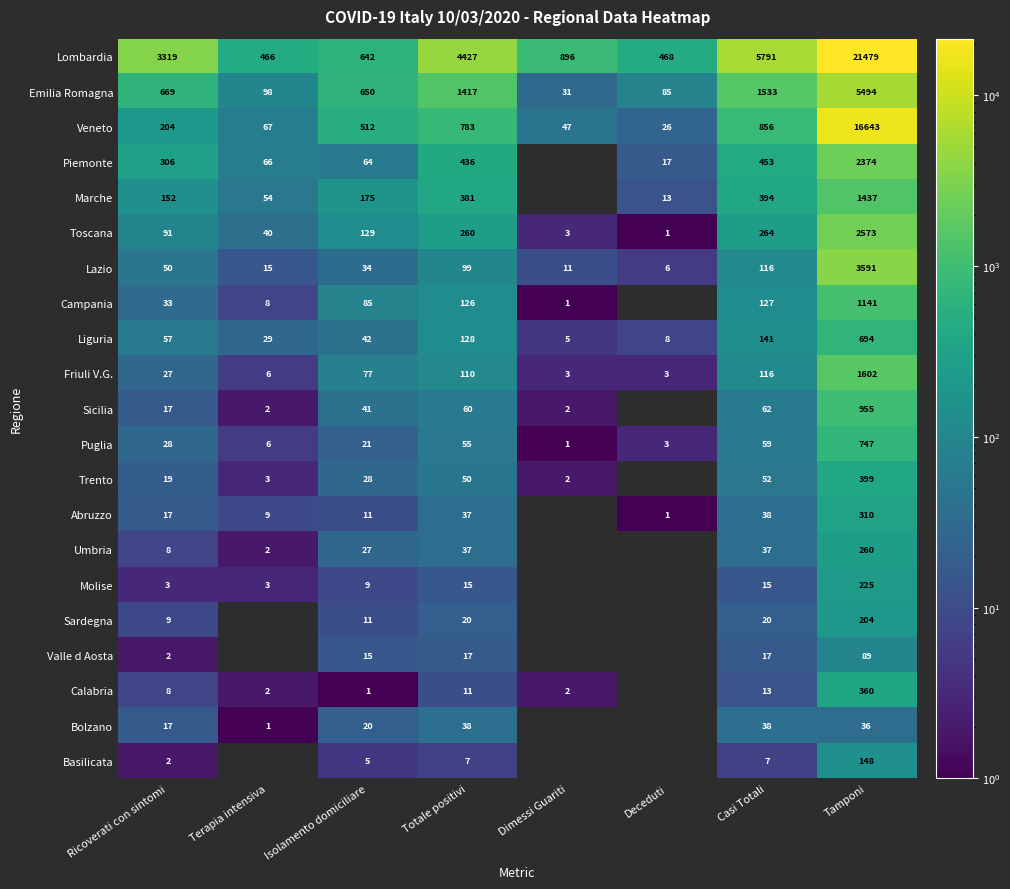

The Trento series shows 50 at Totale positivi. True or false?

True